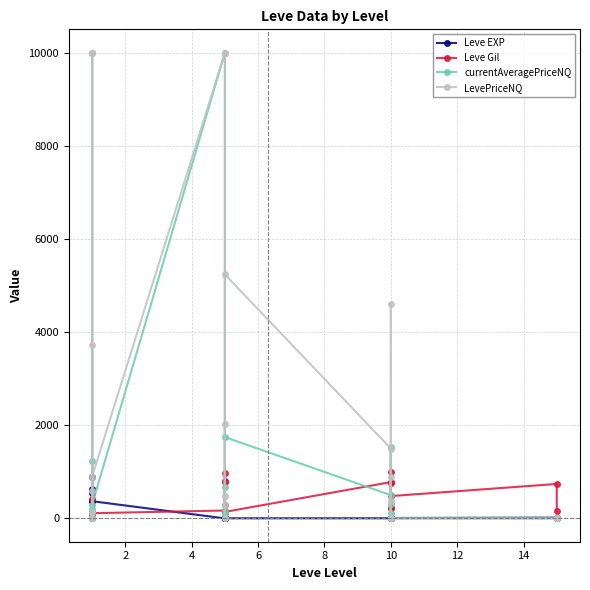

The value of currentAveragePriceNQ at 10 is 252.3. True or false?

False